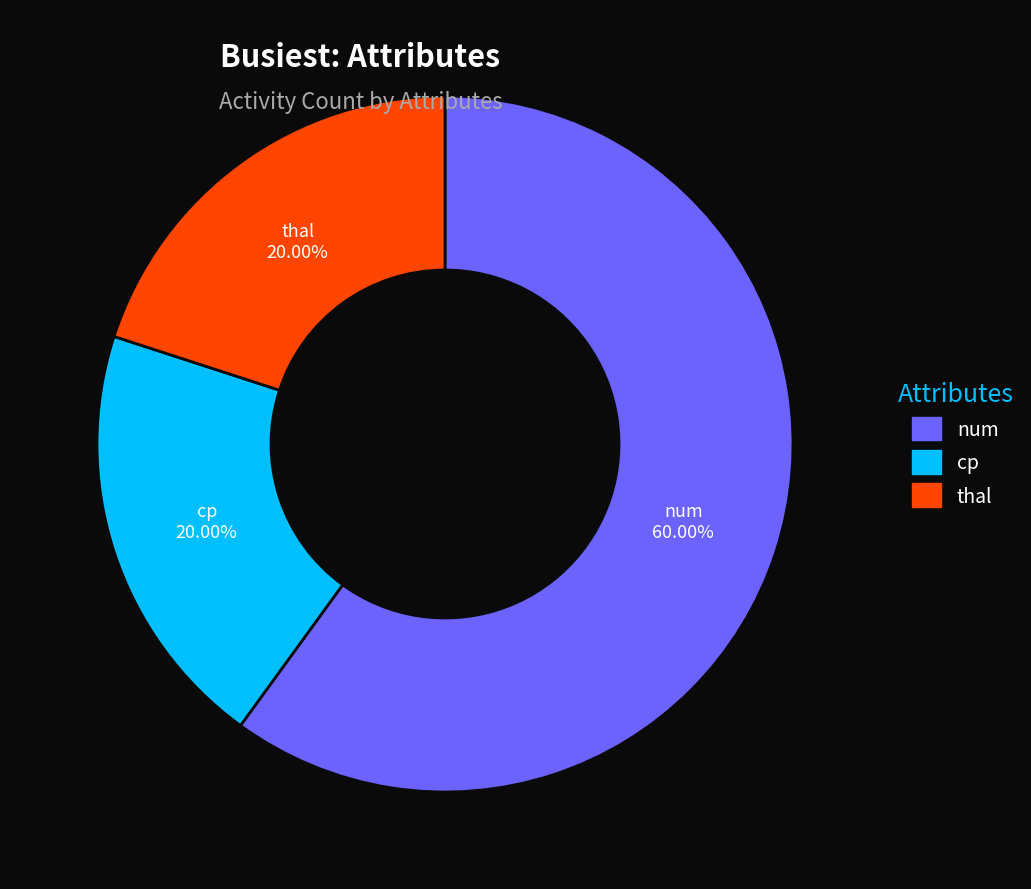

The thal slice represents 5% of the pie. True or false?

False